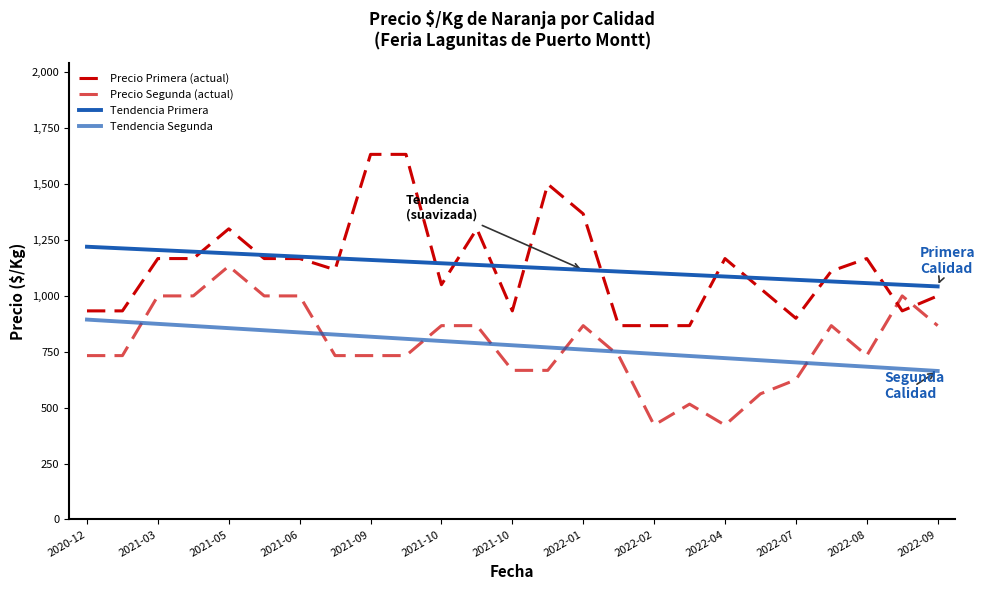

Which series has the largest total across all categories?

Precio Primera (actual)